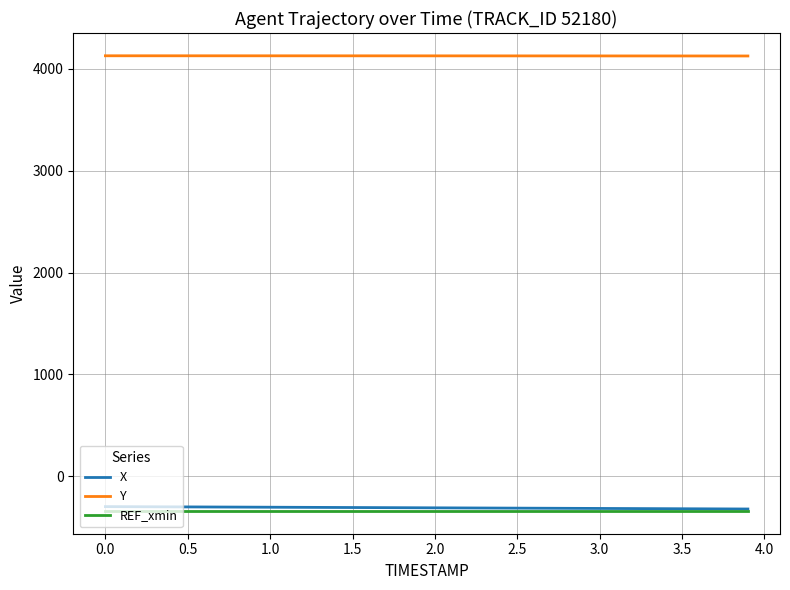

Which series has the largest total across all categories?

Y